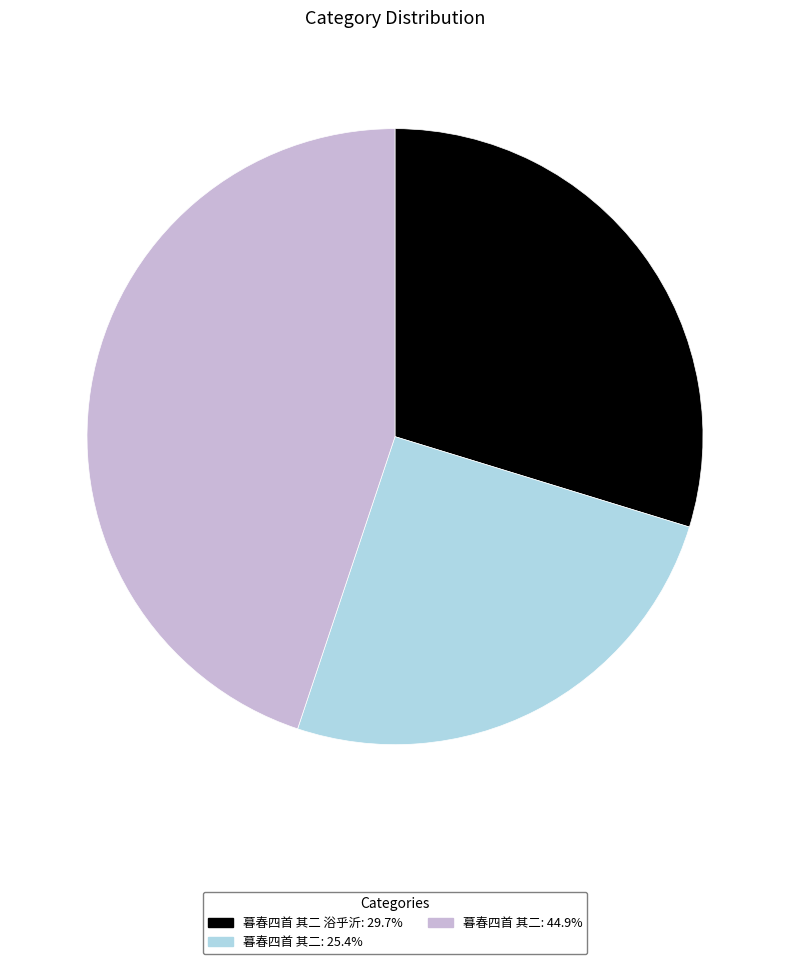

Approximately how many times larger is the value at 暮春四首 其二 浴乎沂: 29.7% compared to 暮春四首 其二: 44.9%?

0.7